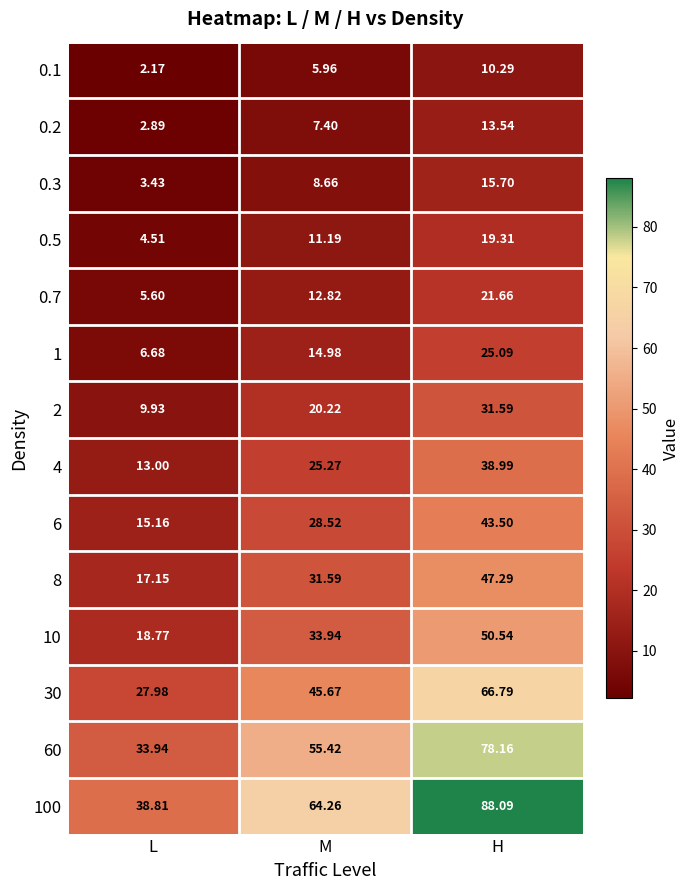

Which series has the widest spread of values?

100